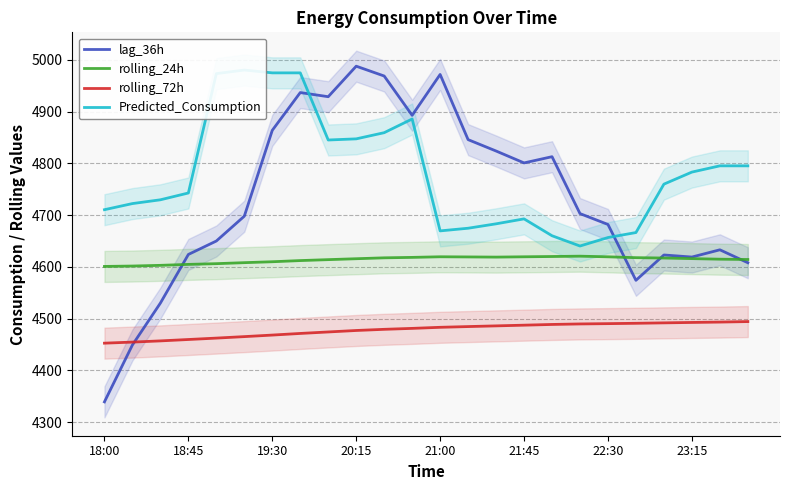

Which series has the widest spread of values?

lag_36h